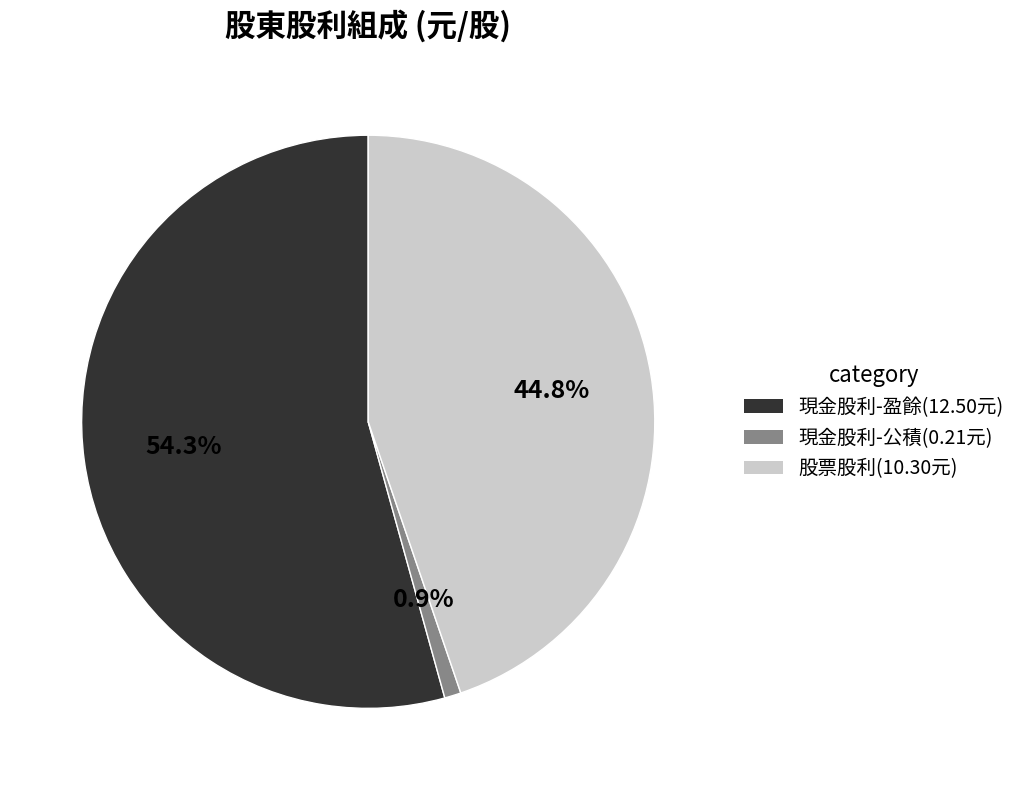

Approximately how many times larger is the value at 股票股利(10.30元) compared to 現金股利-盈餘(12.50元)?

0.8